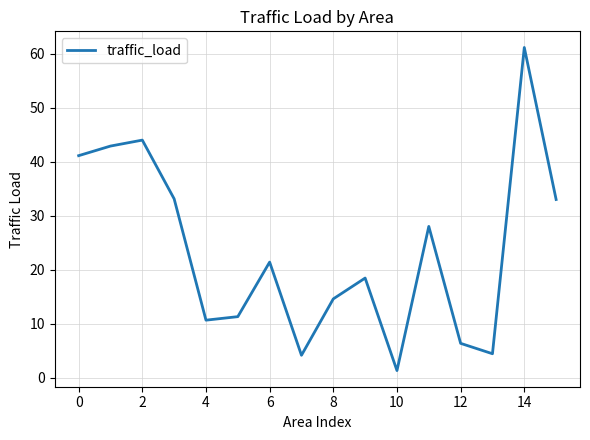

What is the difference between the maximum and minimum values?

59.9